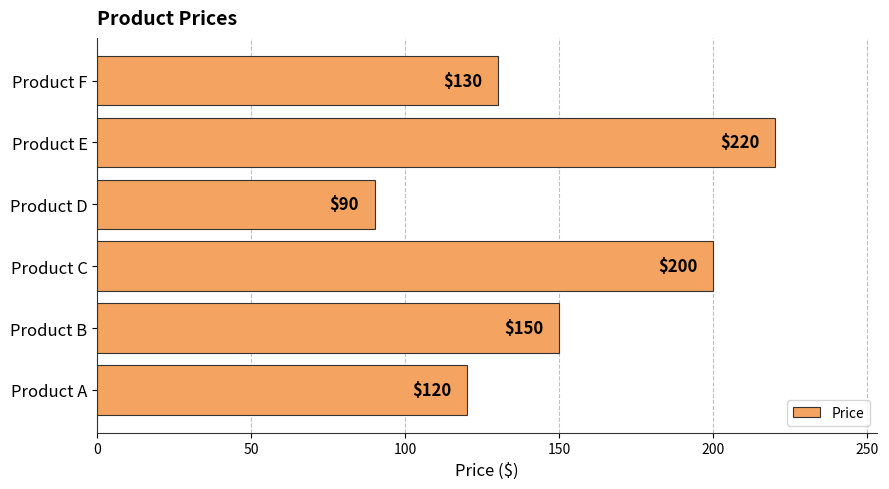

Reading bottom to top, transcribe all the data shown in this chart.

120	150	200	90	220	130